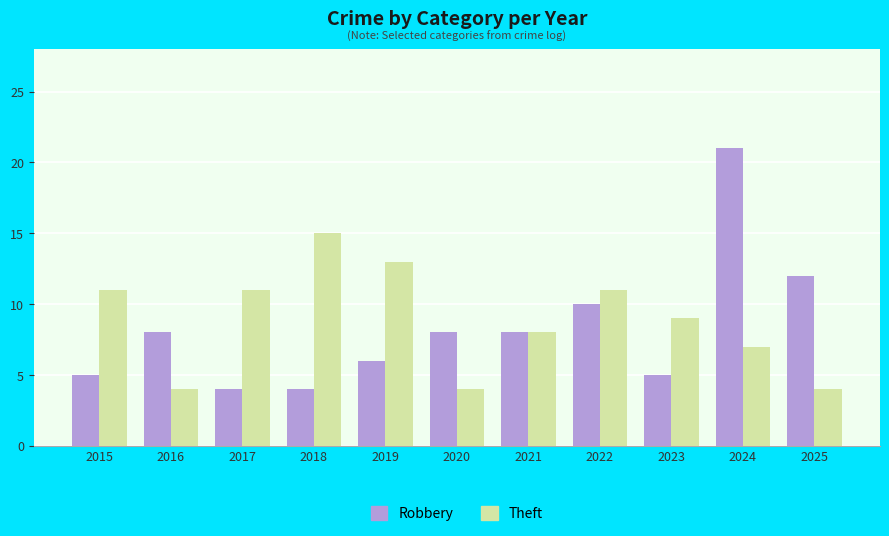

The value of Robbery at 2019 is 2. True or false?

False